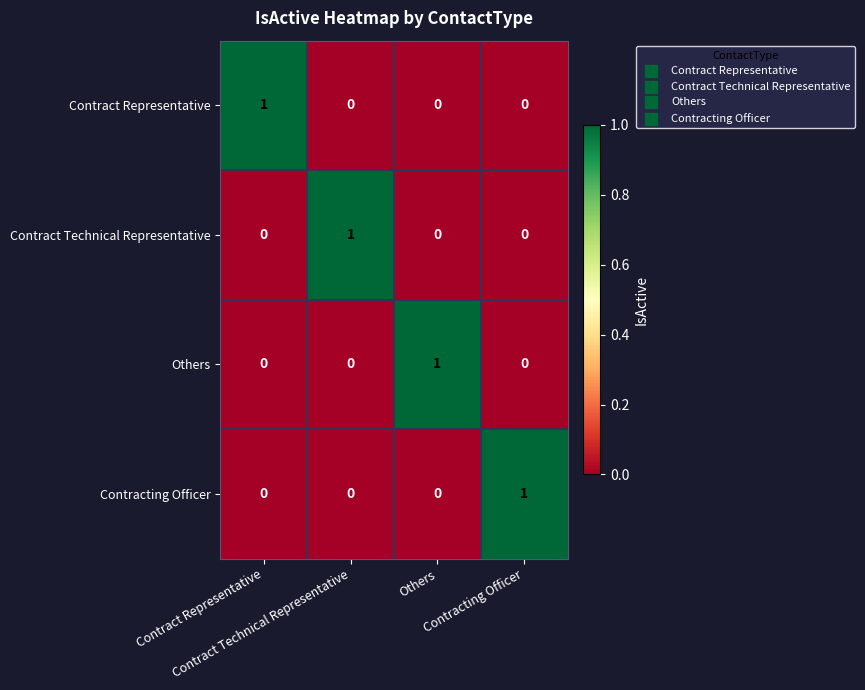

Rank the series by their maximum value, from highest to lowest.

Contract Representative, Contract Technical Representative, Others, Contracting Officer